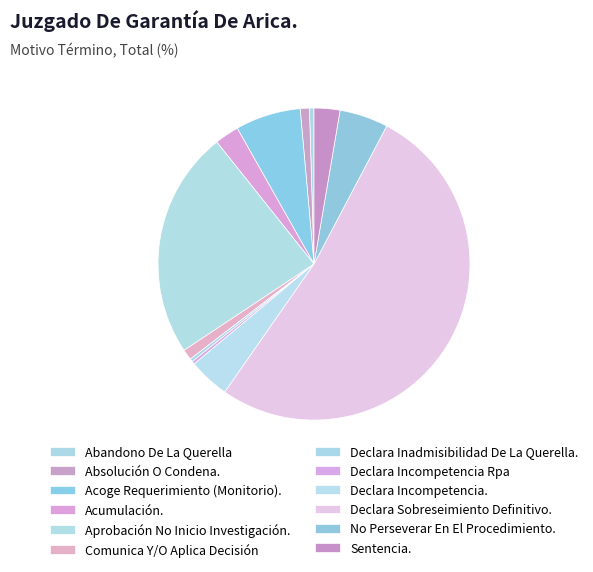

The Declara Inadmisibilidad De La Querella. slice represents 1% of the pie. True or false?

False